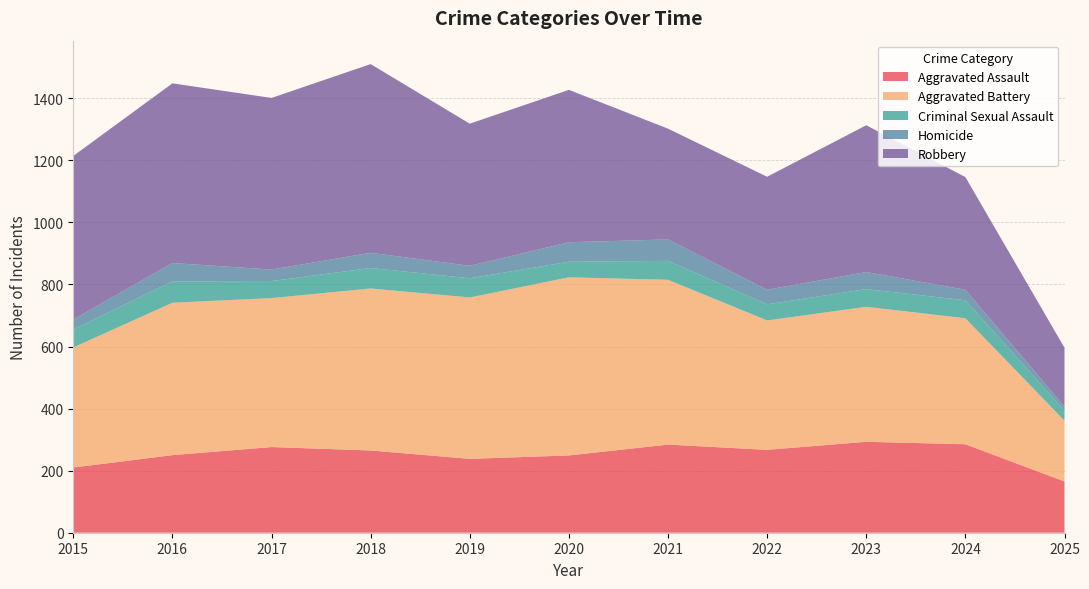

Reading left to right, extract all data points from this chart.

Aggravated Assault: 210	250	276	265	238	249	284	267	293	285	165
Aggravated Battery: 387	491	480	522	520	574	531	417	435	406	196
Criminal Sexual Assault: 58	69	55	66	62	50	61	52	57	58	33
Homicide: 32	59	37	49	40	63	69	47	55	34	12
Robbery: 527	579	553	608	458	491	357	364	473	363	190